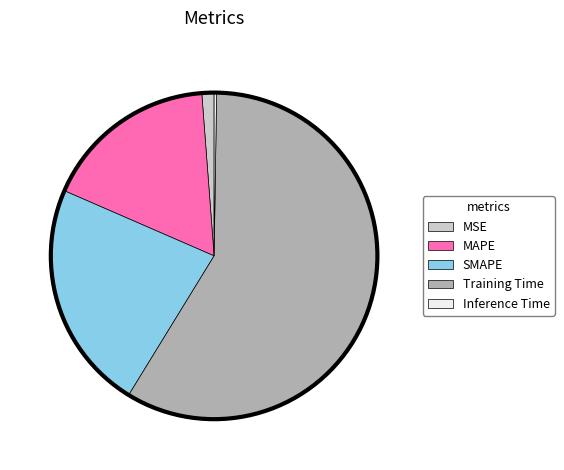

Is the sum of MSE and Training Time greater than half?

Yes